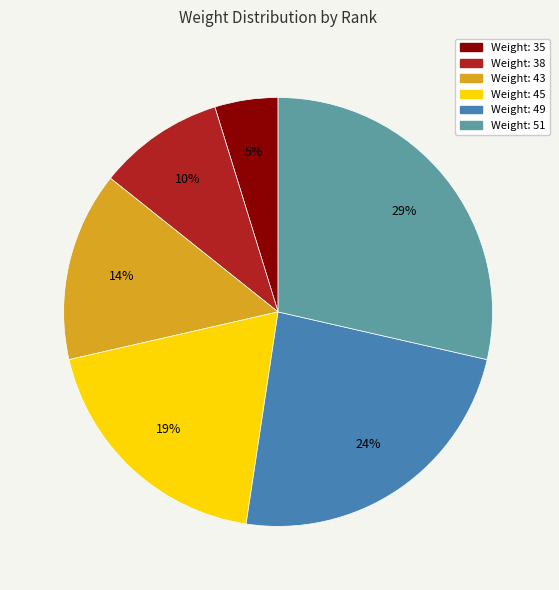

To the nearest percent, what is the difference between the largest and smallest slice percentages?

24%